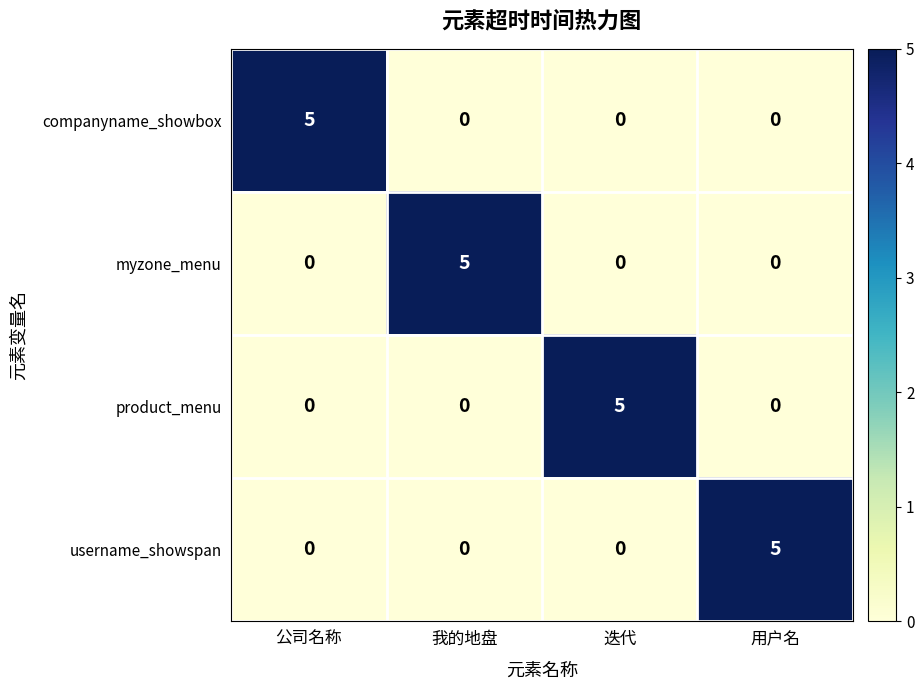

How many companyname_showbox values are between 0 and 5?

4